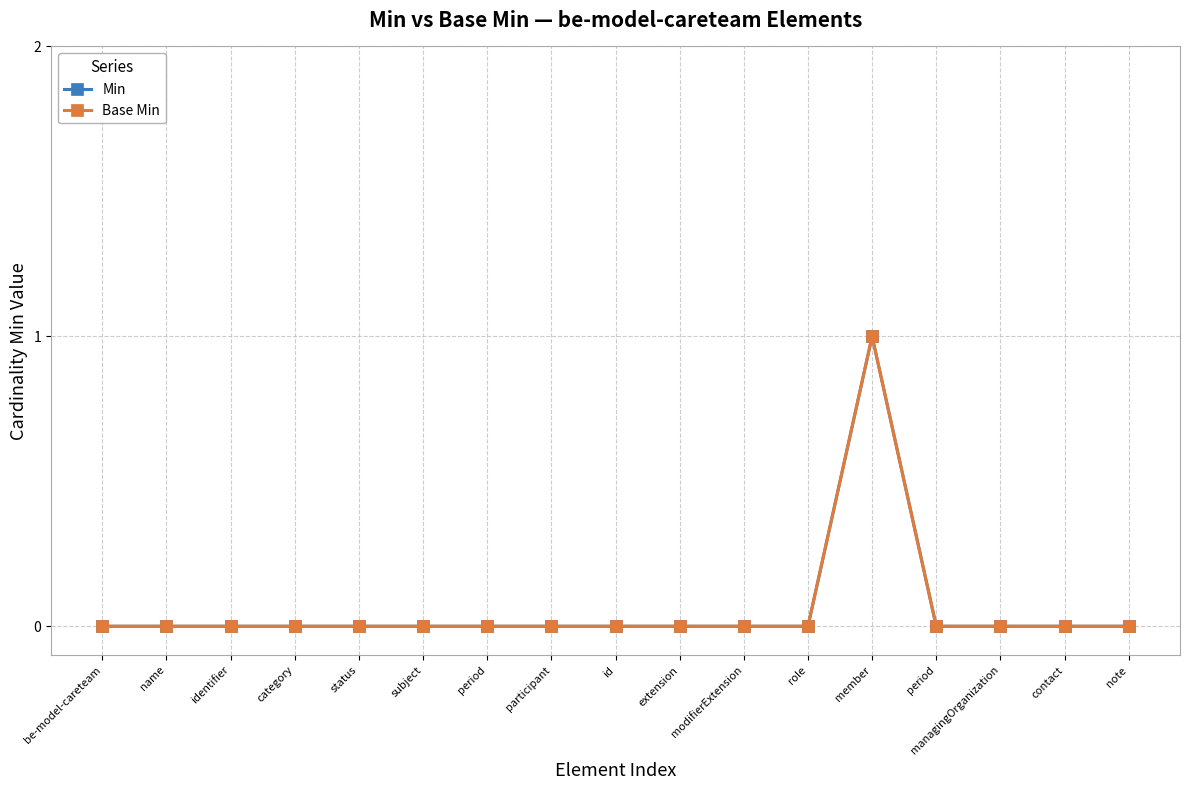

Is the value of Min at role greater than the value of Base Min at modifierExtension?

No